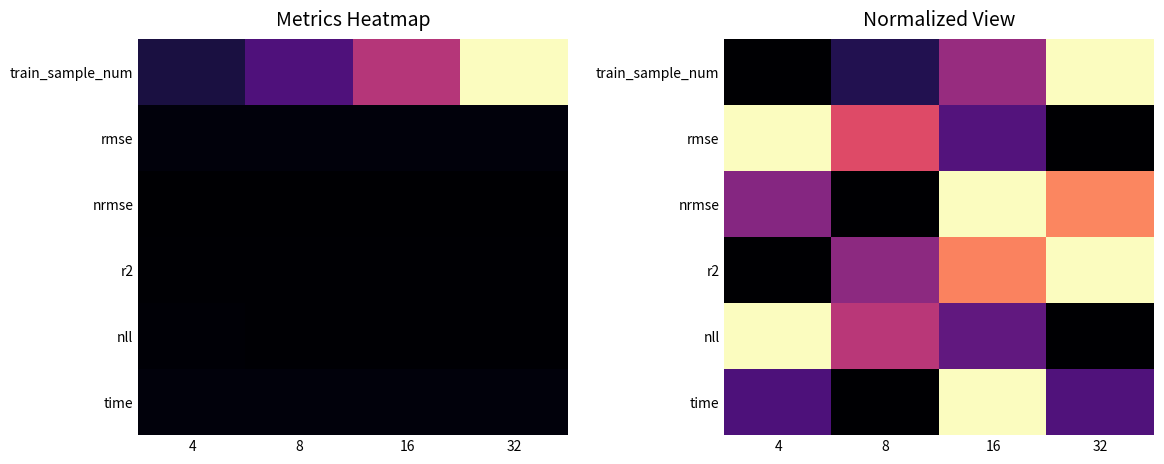

Rank the categories by nrmse value from highest to lowest.

16, 32, 4, 8